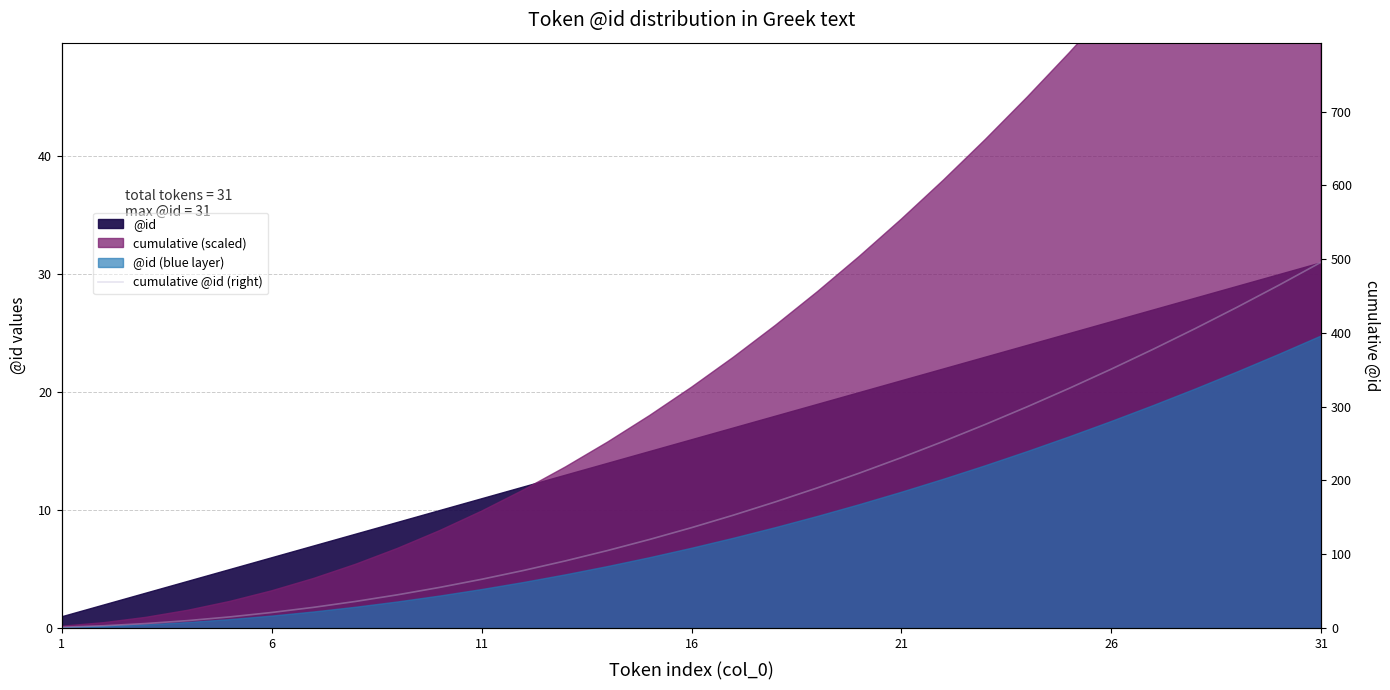

True or false: the data shows 584 at 26.

False